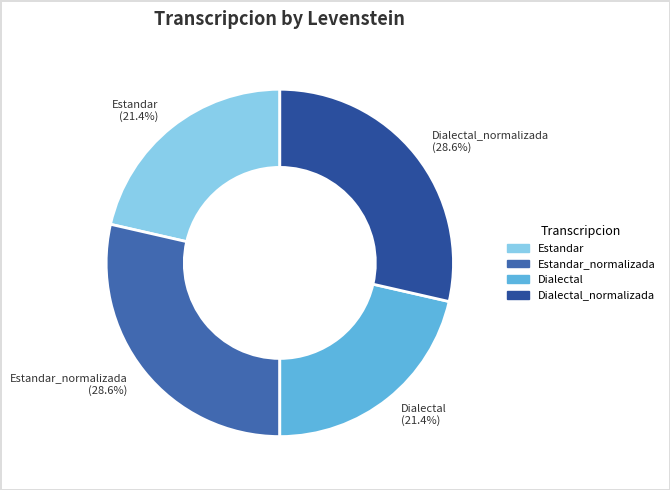

Does Estandar_normalizada (28.6%) account for over 50% of the chart?

No